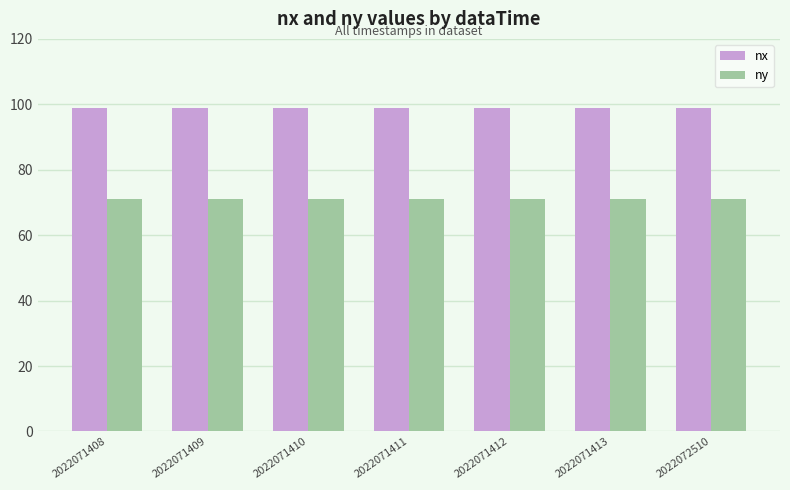

How many bars are there in total?

14